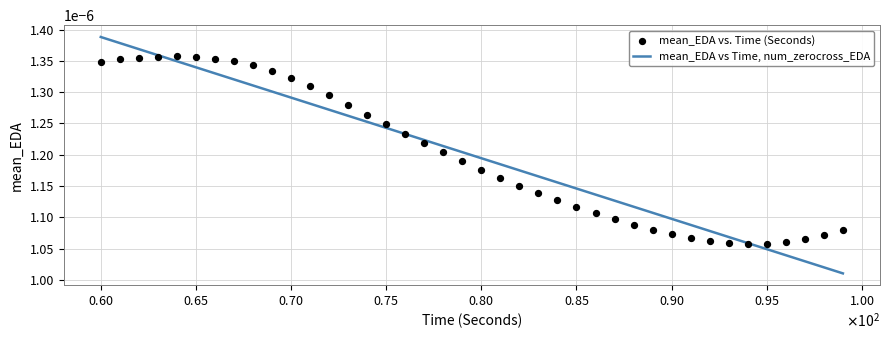

How many lines are shown in the chart?

1